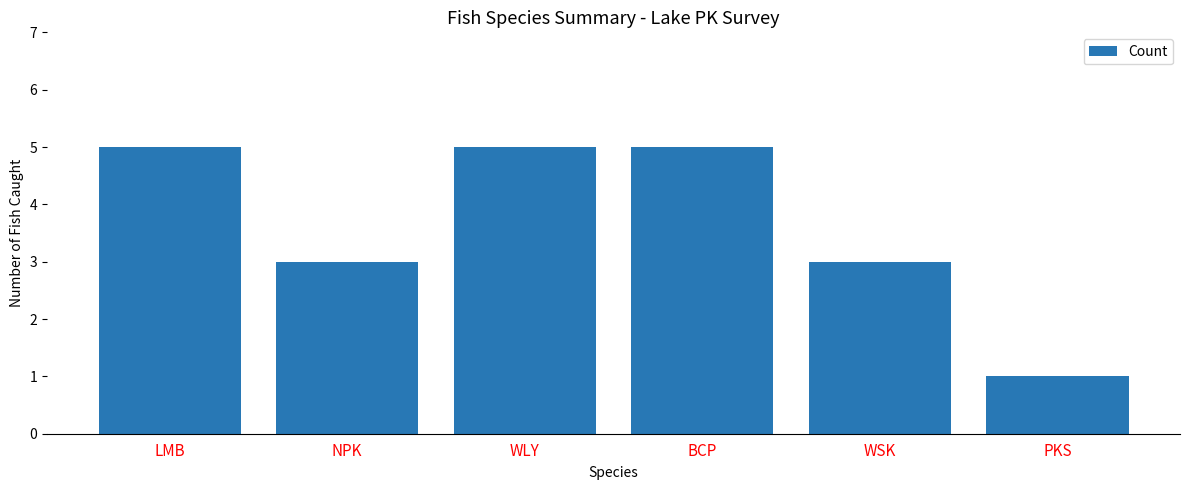

Reading left to right, transcribe all the data shown in this chart.

5	3	5	5	3	1